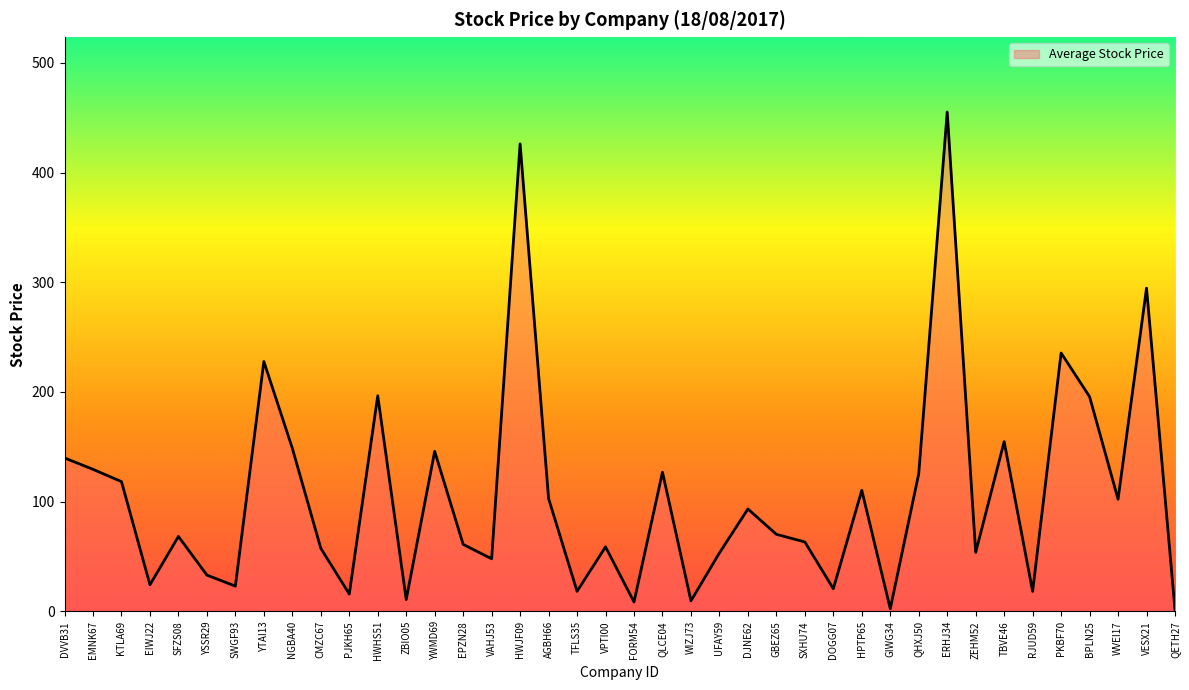

What is the maximum value shown in the chart?

455.3